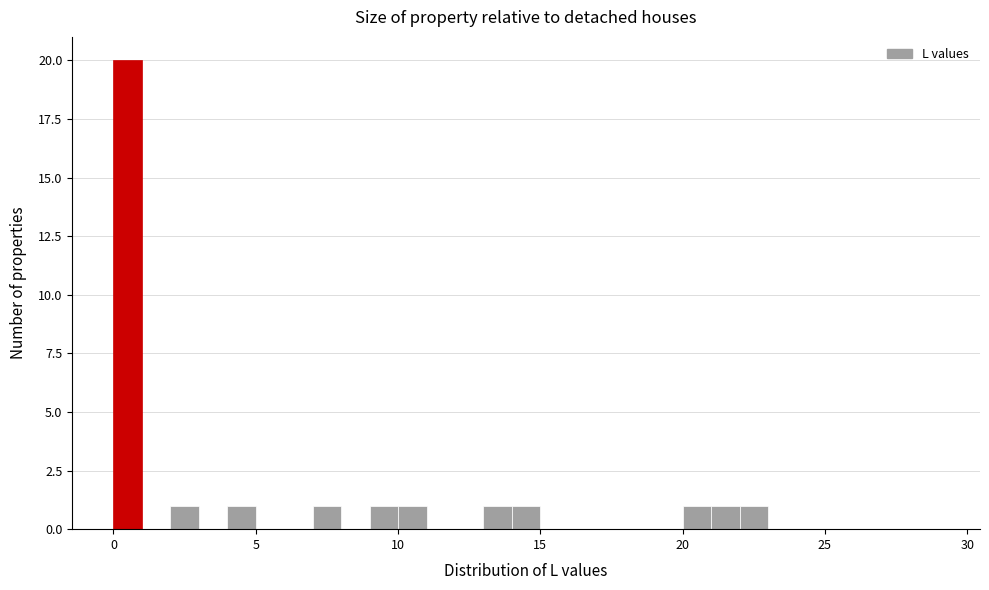

Around what value on the x-axis is the tallest bar? Give the approximate position of its centre, as read against the axis.

0.5